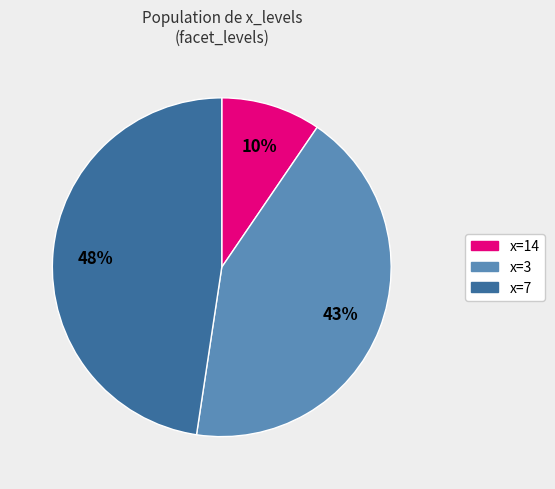

To the nearest percent, what is the difference between the largest and smallest slice percentages?

38%